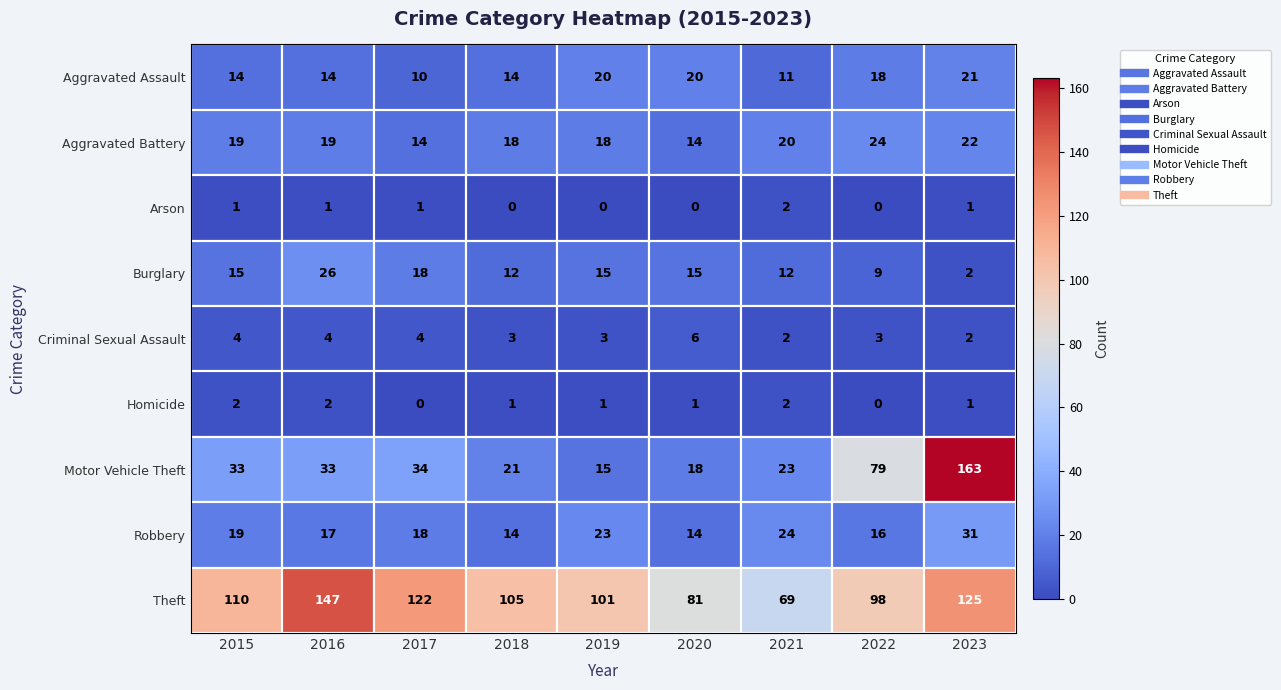

What is the sum of all Theft values?

958